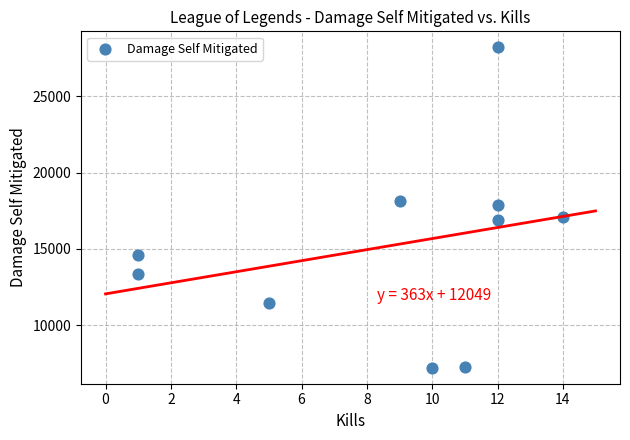

What is the average Y value?

15204